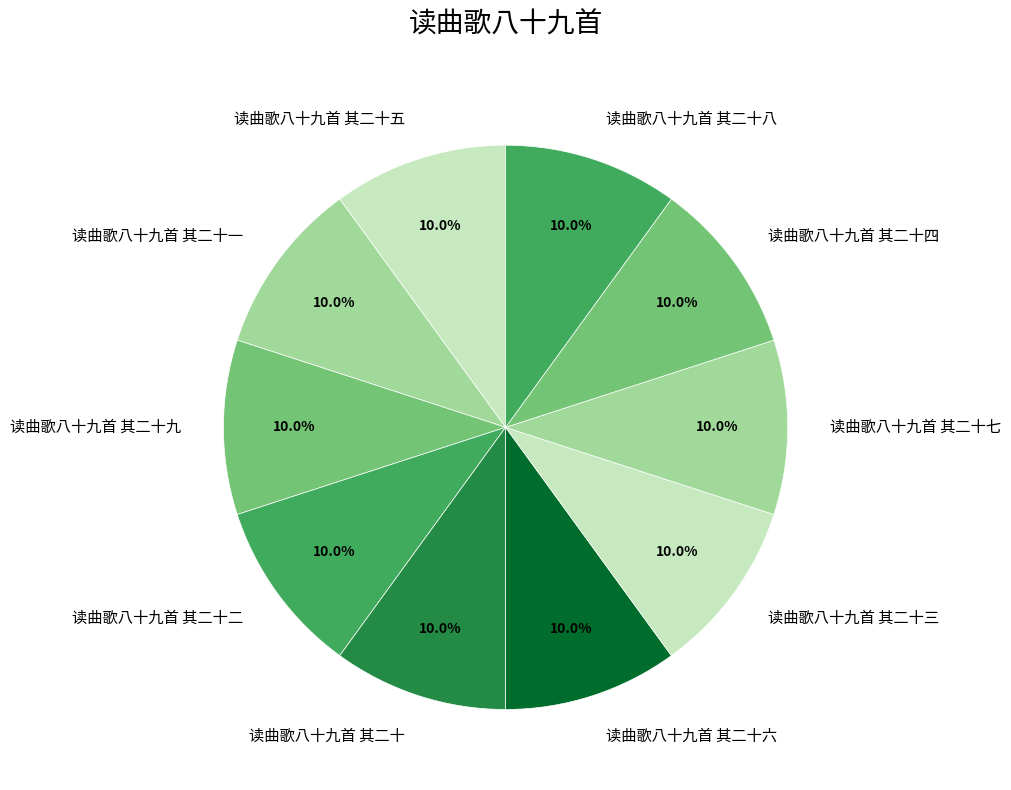

How many slices are in this pie chart?

10